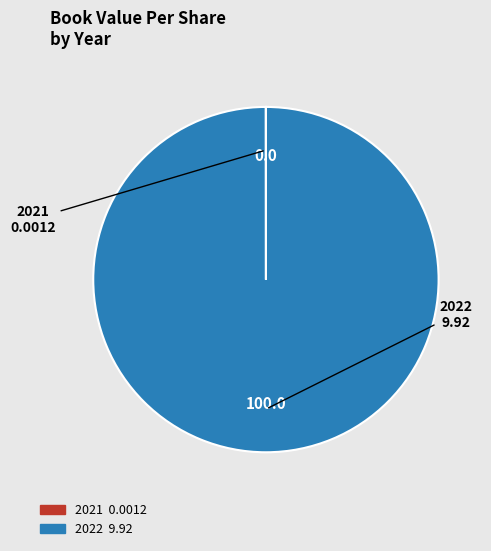

Is it true that 2022 is 100% of the pie?

True